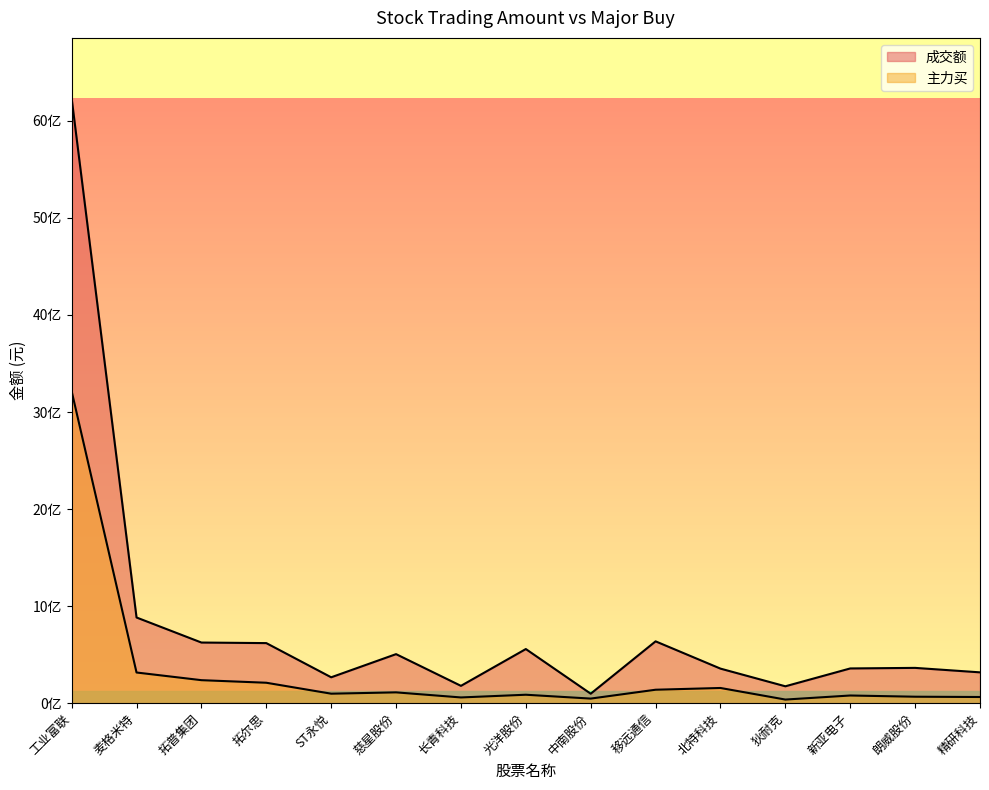

List the series in order of their peak value, lowest first.

主力买, 成交额